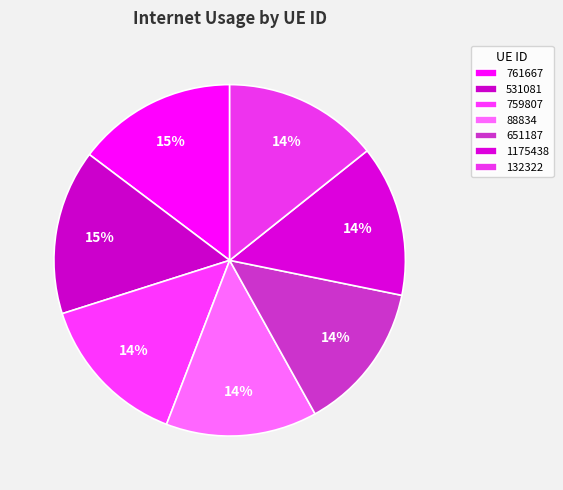

The 1175438 slice represents 8% of the pie. True or false?

False